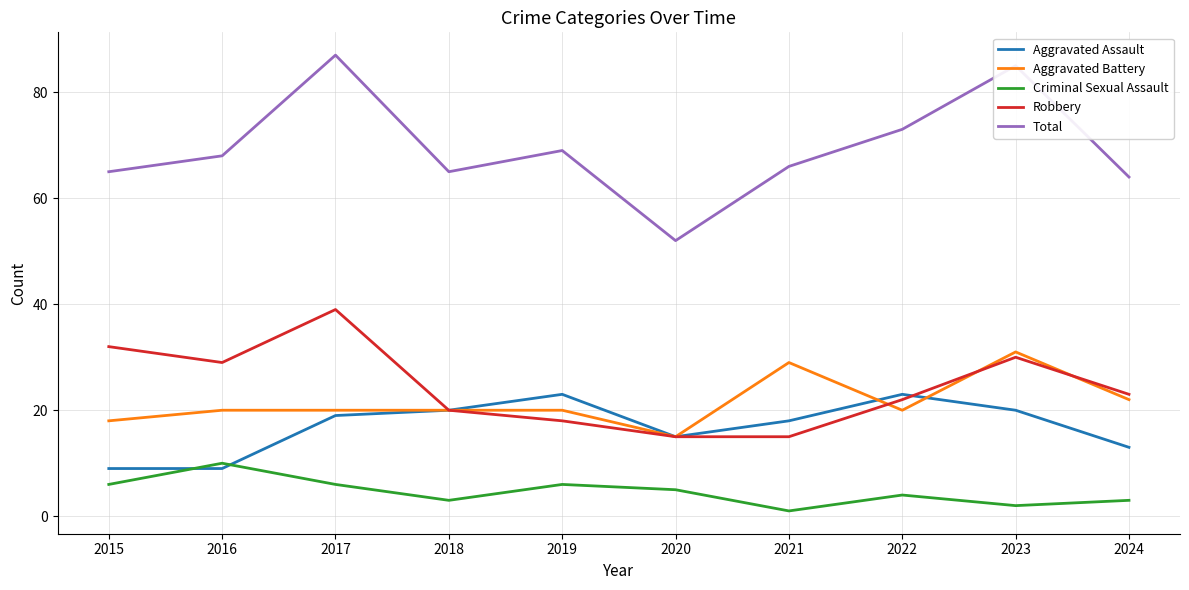

How many interior local valleys does the Total series have?

2